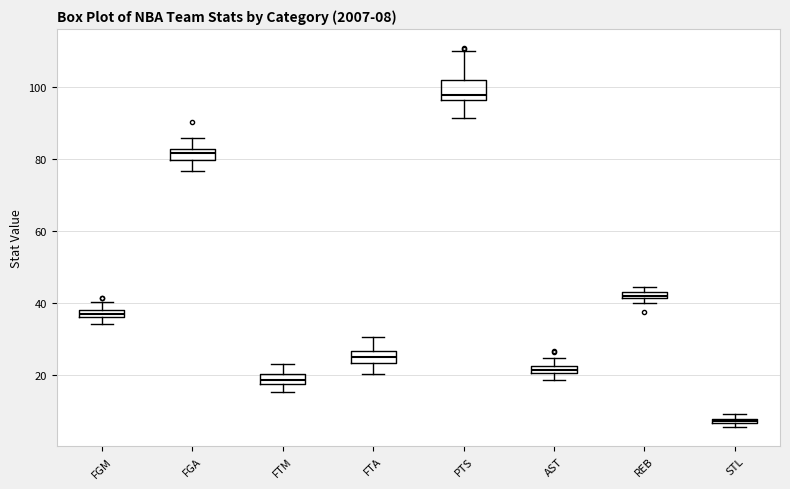

Which box has the highest median line?

PTS